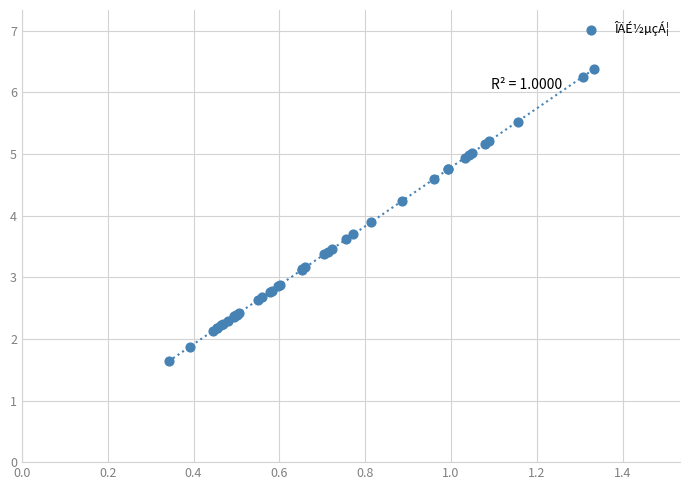

What Y value in the scatter plot is closest to 4?

3.9